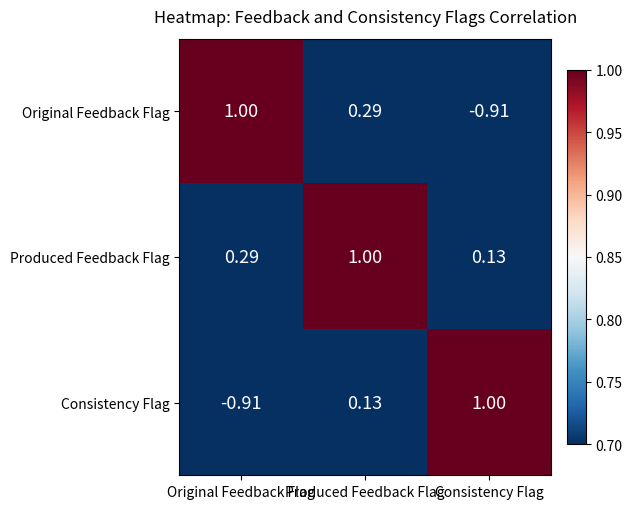

Where is Original Feedback Flag nearest to the value 0?

Produced Feedback Flag